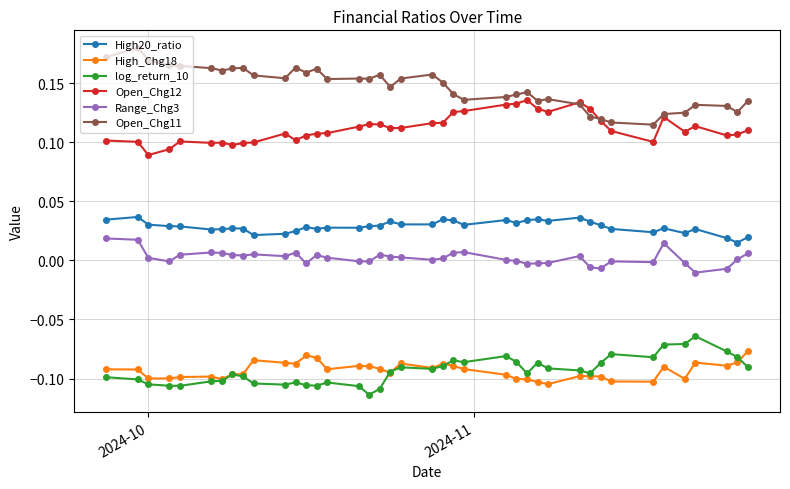

True or false: log_return_10 and Open_Chg11 cross at least once.

False